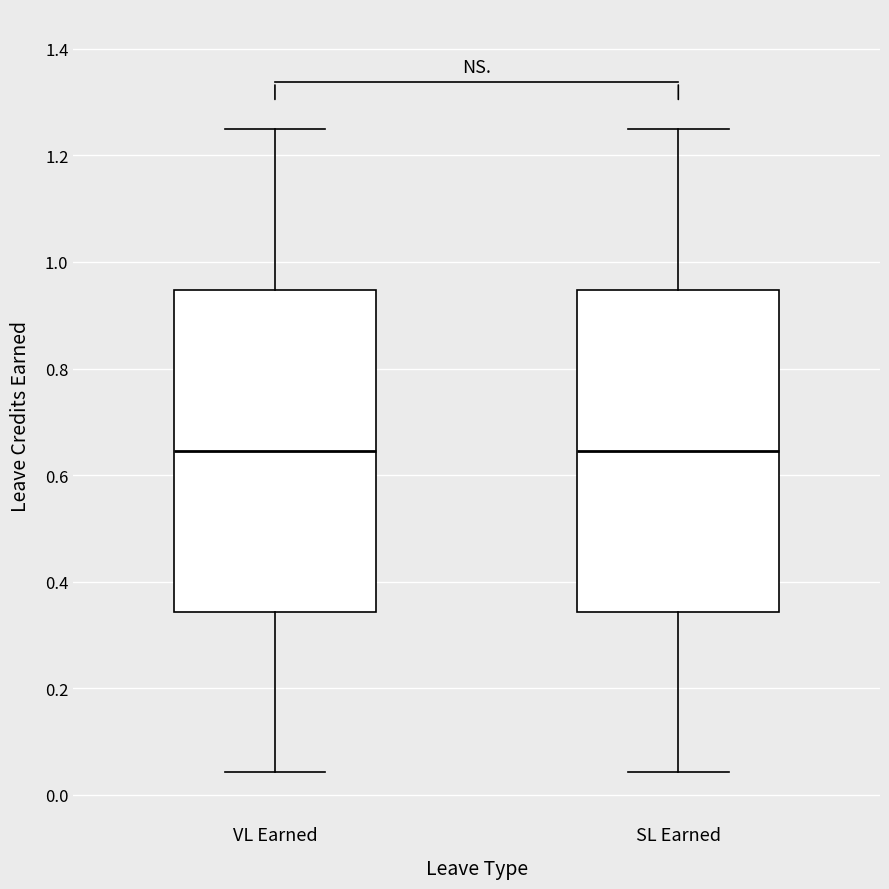

Reading left to right, transcribe this box plot: for each box, give where its median line is, the range the box spans, and where its two whiskers end, as read against the y-axis. The values are not printed on the chart, so give them approximately, as read against the axis.

VL Earned: median 0.64, box 0.34 to 0.94, whiskers 0.04 to 1.26
SL Earned: median 0.64, box 0.34 to 0.94, whiskers 0.04 to 1.26